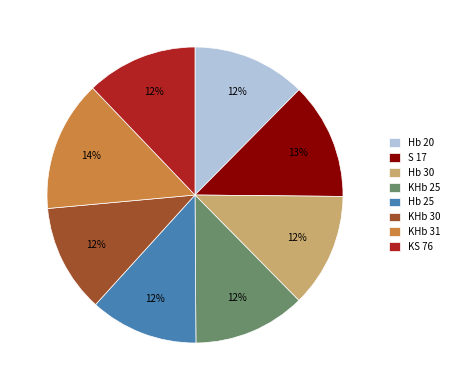

To the nearest percent, what is the average slice percentage?

12%